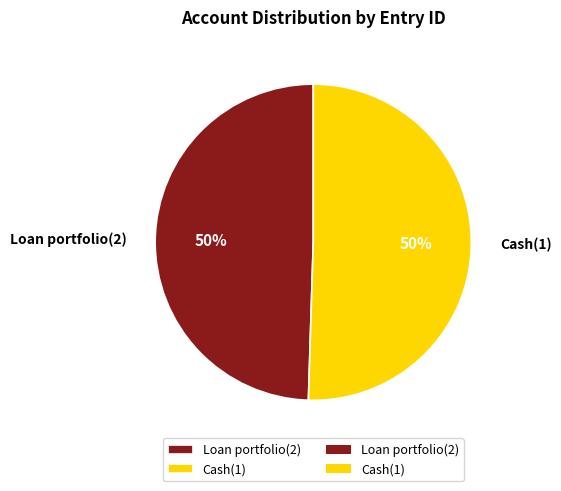

To the nearest percent, what is the average slice percentage?

50%